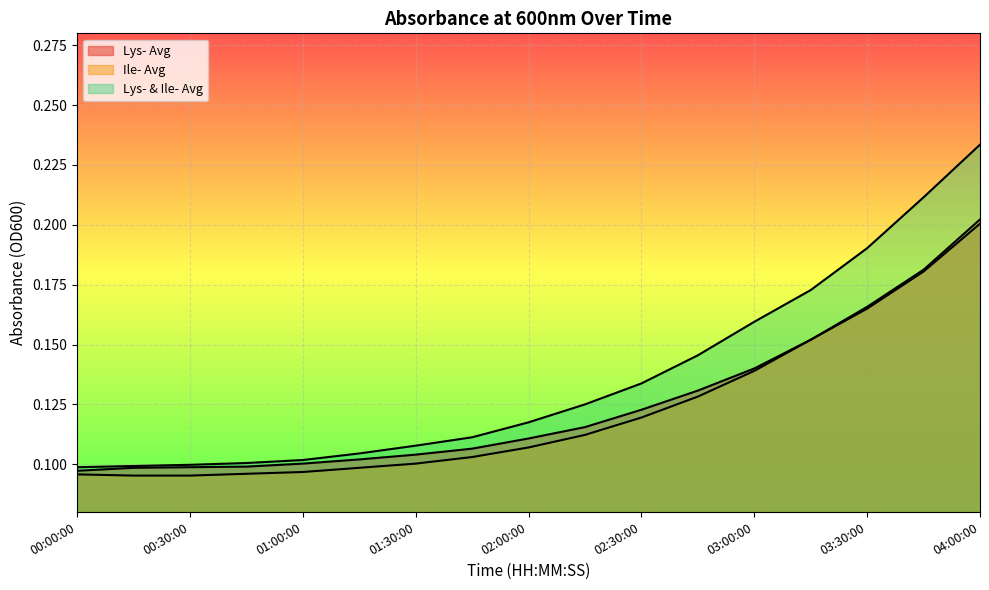

What are all the series names shown in the legend?

Lys- Avg, Ile- Avg, Lys- & Ile- Avg